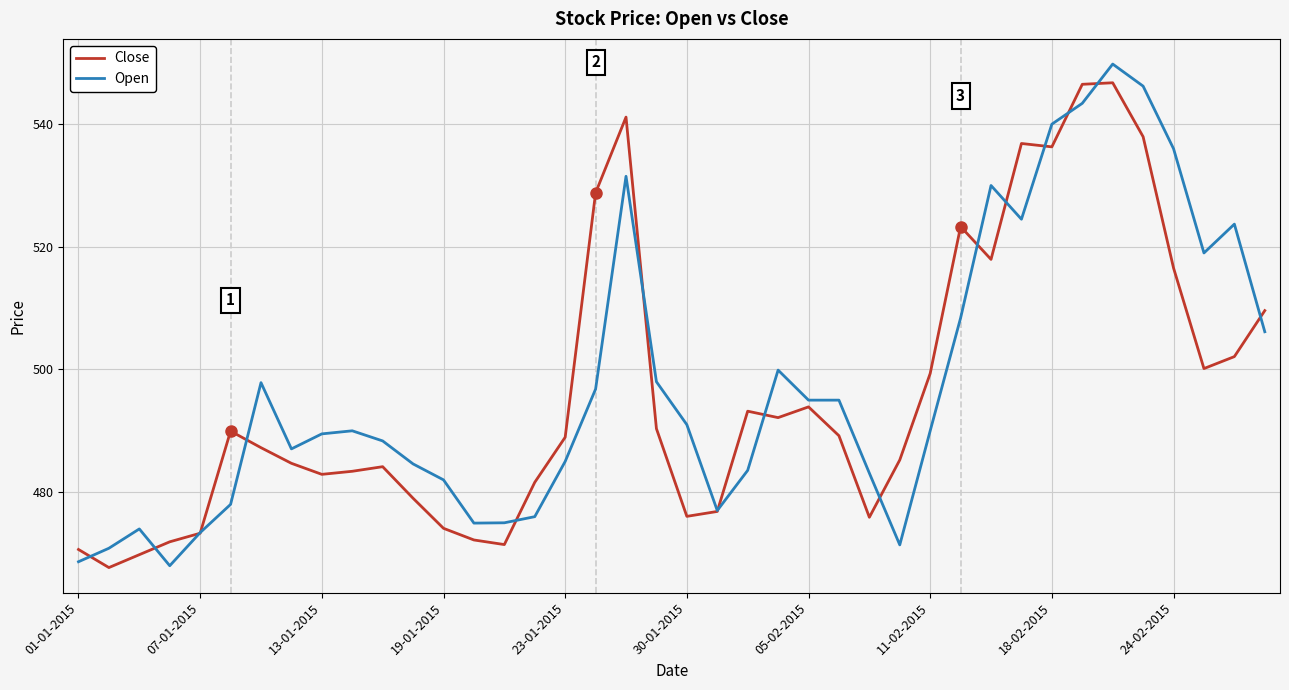

After their last crossing, which series has the higher values: Close or Open?

Close